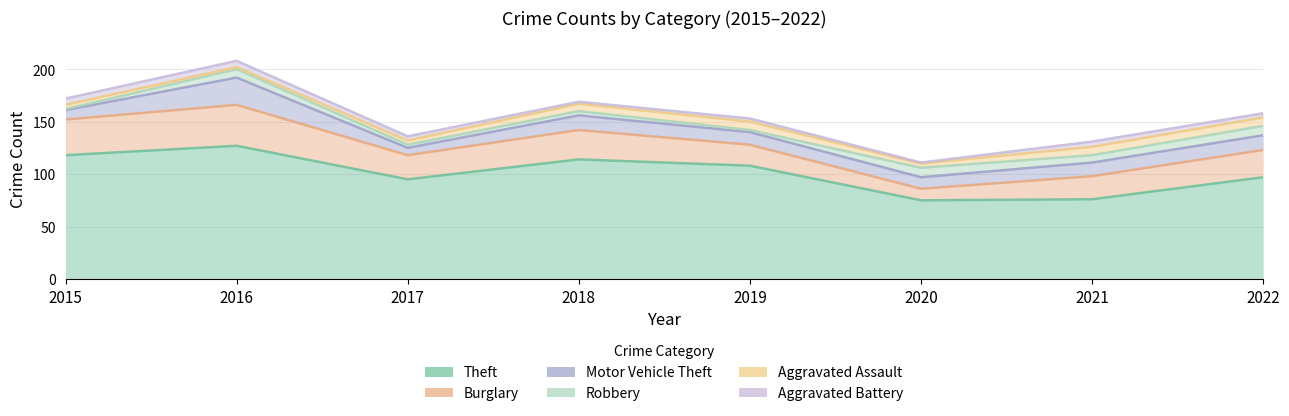

How many lines are shown in the chart?

6